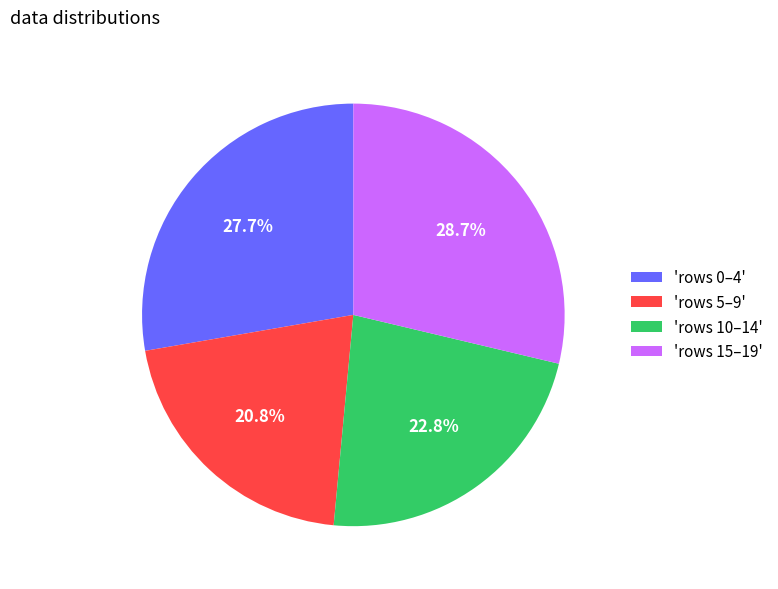

Approximately how many times larger is the value at 'rows 15–19' compared to 'rows 10–14'?

1.3